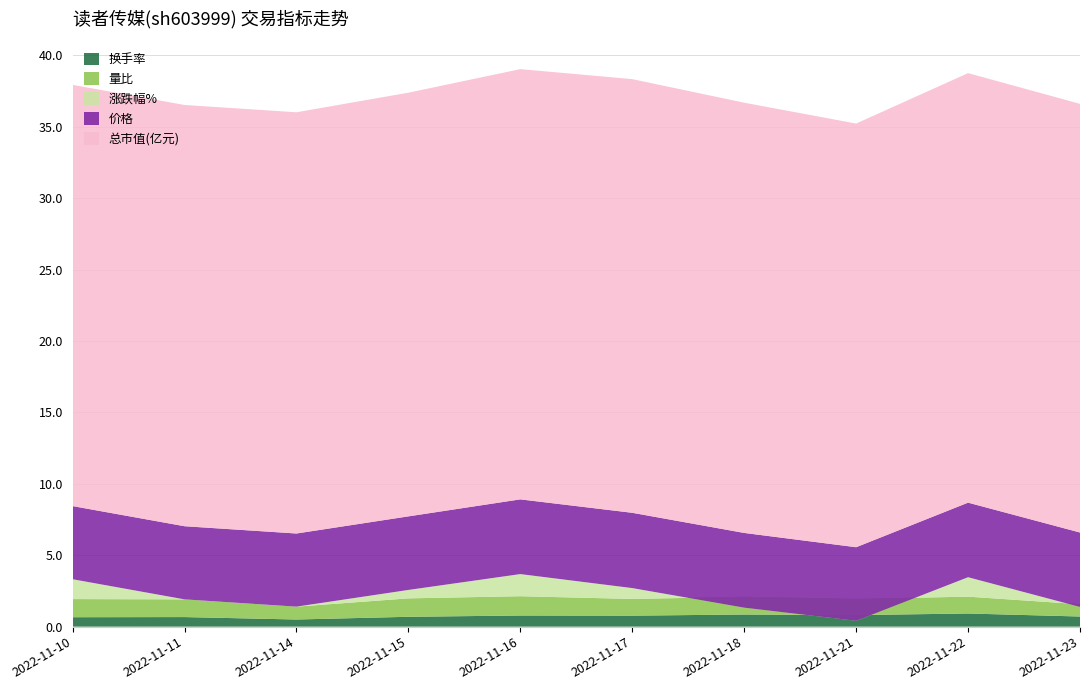

Reading left to right, transcribe all the data shown in this chart.

换手率: 2022-11-10=0.7	2022-11-11=0.7	2022-11-14=0.5	2022-11-15=0.7	2022-11-16=0.8	2022-11-17=0.8	2022-11-18=0.8	2022-11-21=0.8	2022-11-22=0.9	2022-11-23=0.7
量比: 2022-11-10=1.3	2022-11-11=1.2	2022-11-14=0.9	2022-11-15=1.3	2022-11-16=1.4	2022-11-17=1.2	2022-11-18=1.2	2022-11-21=1.1	2022-11-22=1.2	2022-11-23=0.9
涨跌幅%: 2022-11-10=1.4	2022-11-11=0.0	2022-11-14=0.0	2022-11-15=0.6	2022-11-16=1.6	2022-11-17=0.8	2022-11-18=-0.8	2022-11-21=-1.5	2022-11-22=1.4	2022-11-23=-0.2
价格: 2022-11-10=5.1	2022-11-11=5.1	2022-11-14=5.1	2022-11-15=5.2	2022-11-16=5.2	2022-11-17=5.3	2022-11-18=5.2	2022-11-21=5.2	2022-11-22=5.2	2022-11-23=5.2
总市值(亿元): 2022-11-10=29.5	2022-11-11=29.5	2022-11-14=29.5	2022-11-15=29.7	2022-11-16=30.1	2022-11-17=30.4	2022-11-18=30.1	2022-11-21=29.7	2022-11-22=30.1	2022-11-23=30.0